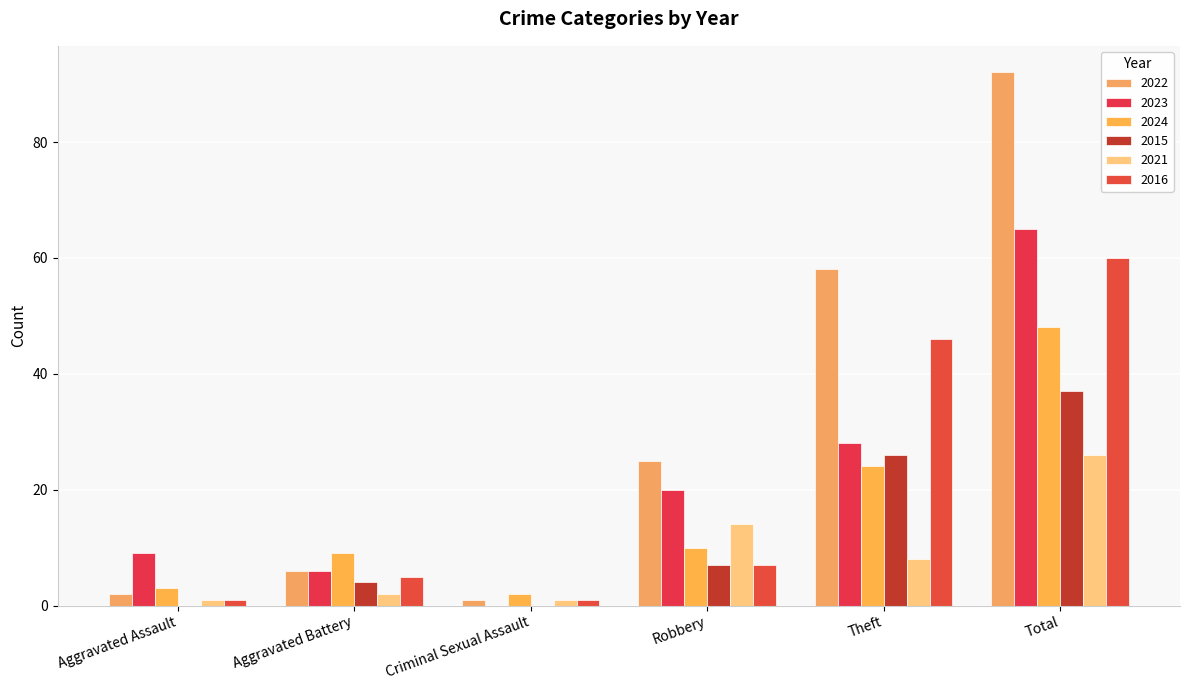

What are all the series names shown in the legend?

2022, 2023, 2024, 2015, 2021, 2016